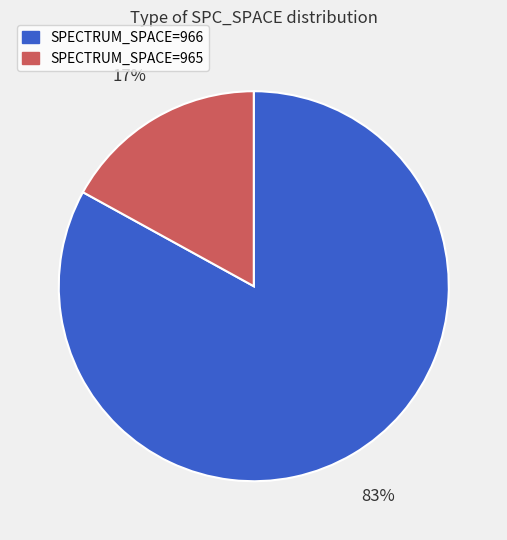

To the nearest percent, what is the average slice percentage?

50%